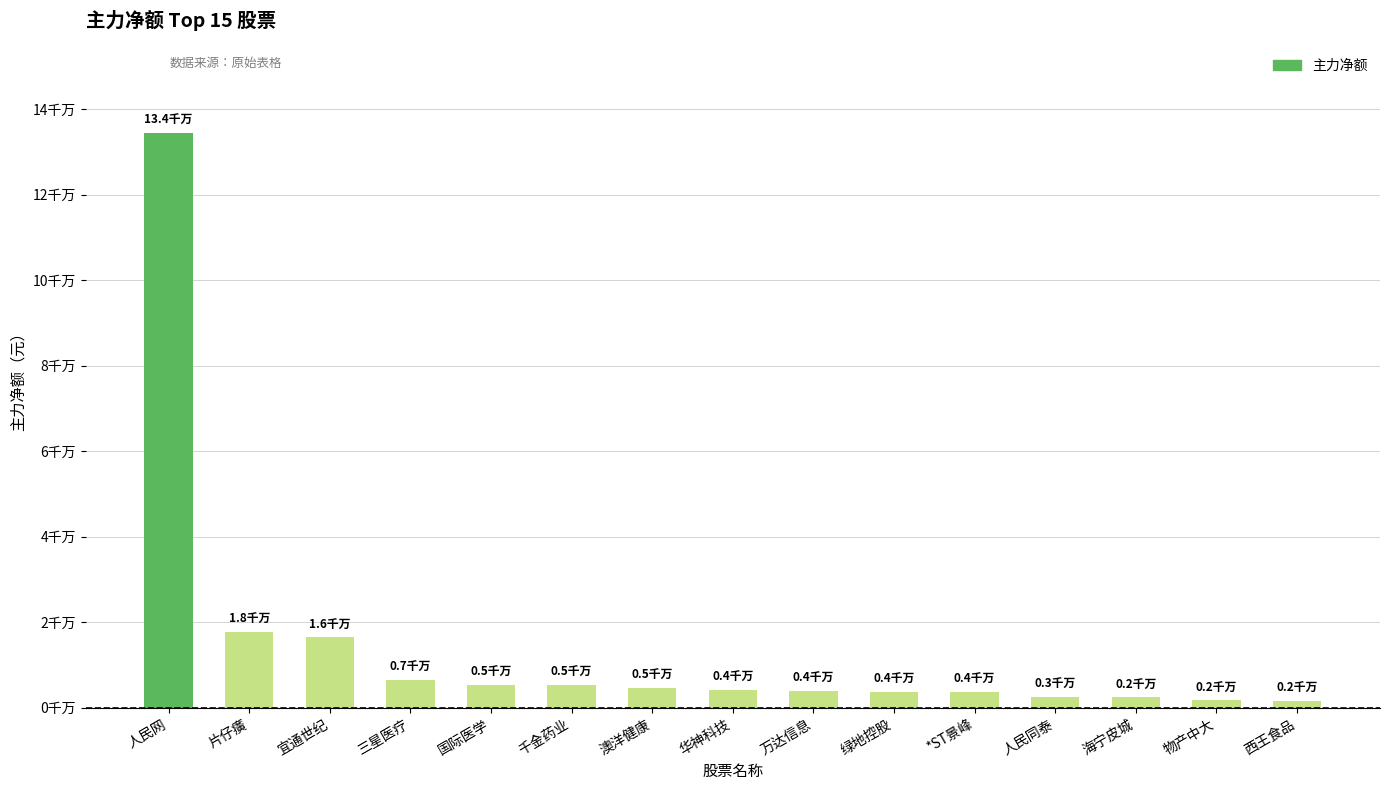

What is the difference between the second highest and second lowest values?

15995008